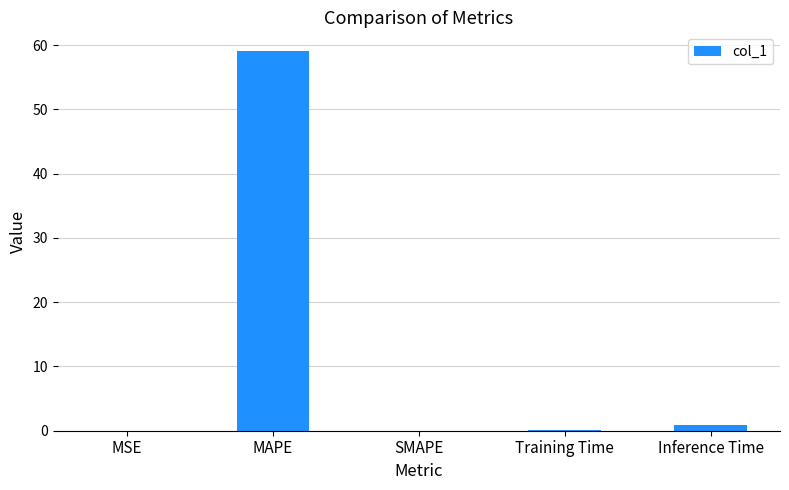

Are the bars grouped side by side (vs. stacked)?

No